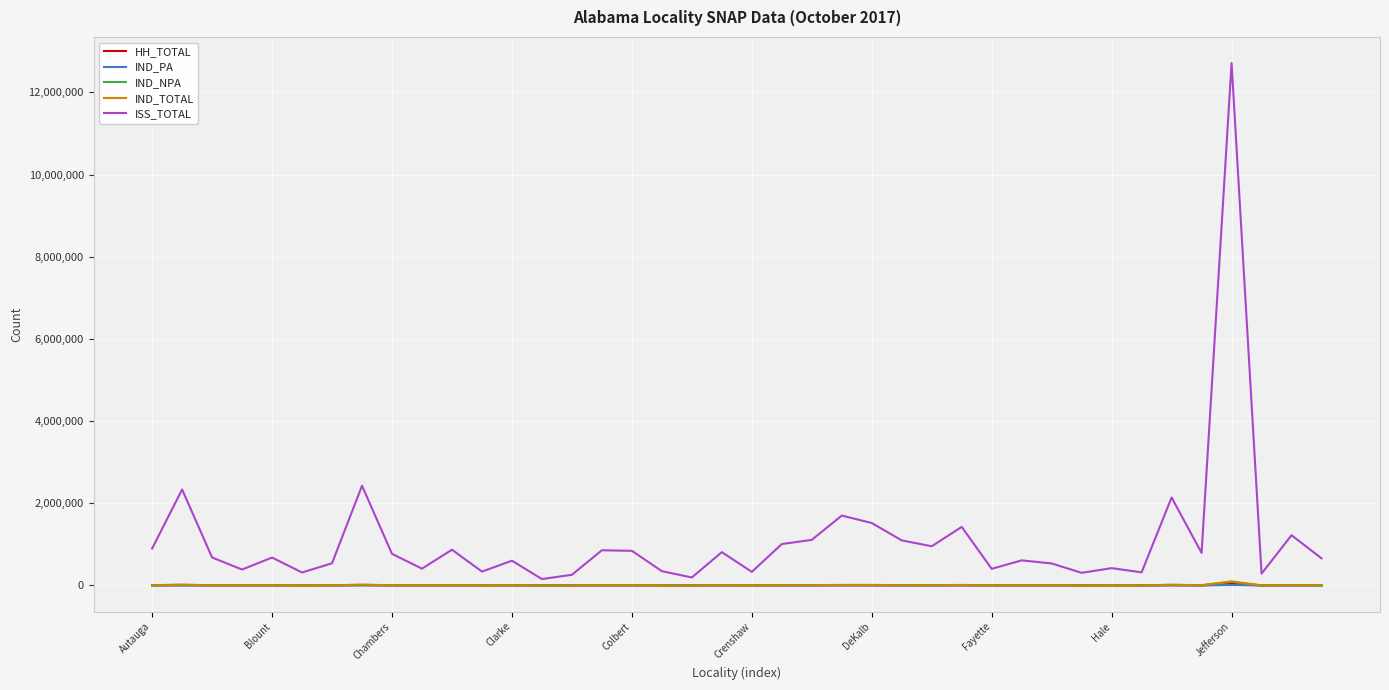

What is the difference between the maximum and minimum values in the IND_TOTAL series?

98705